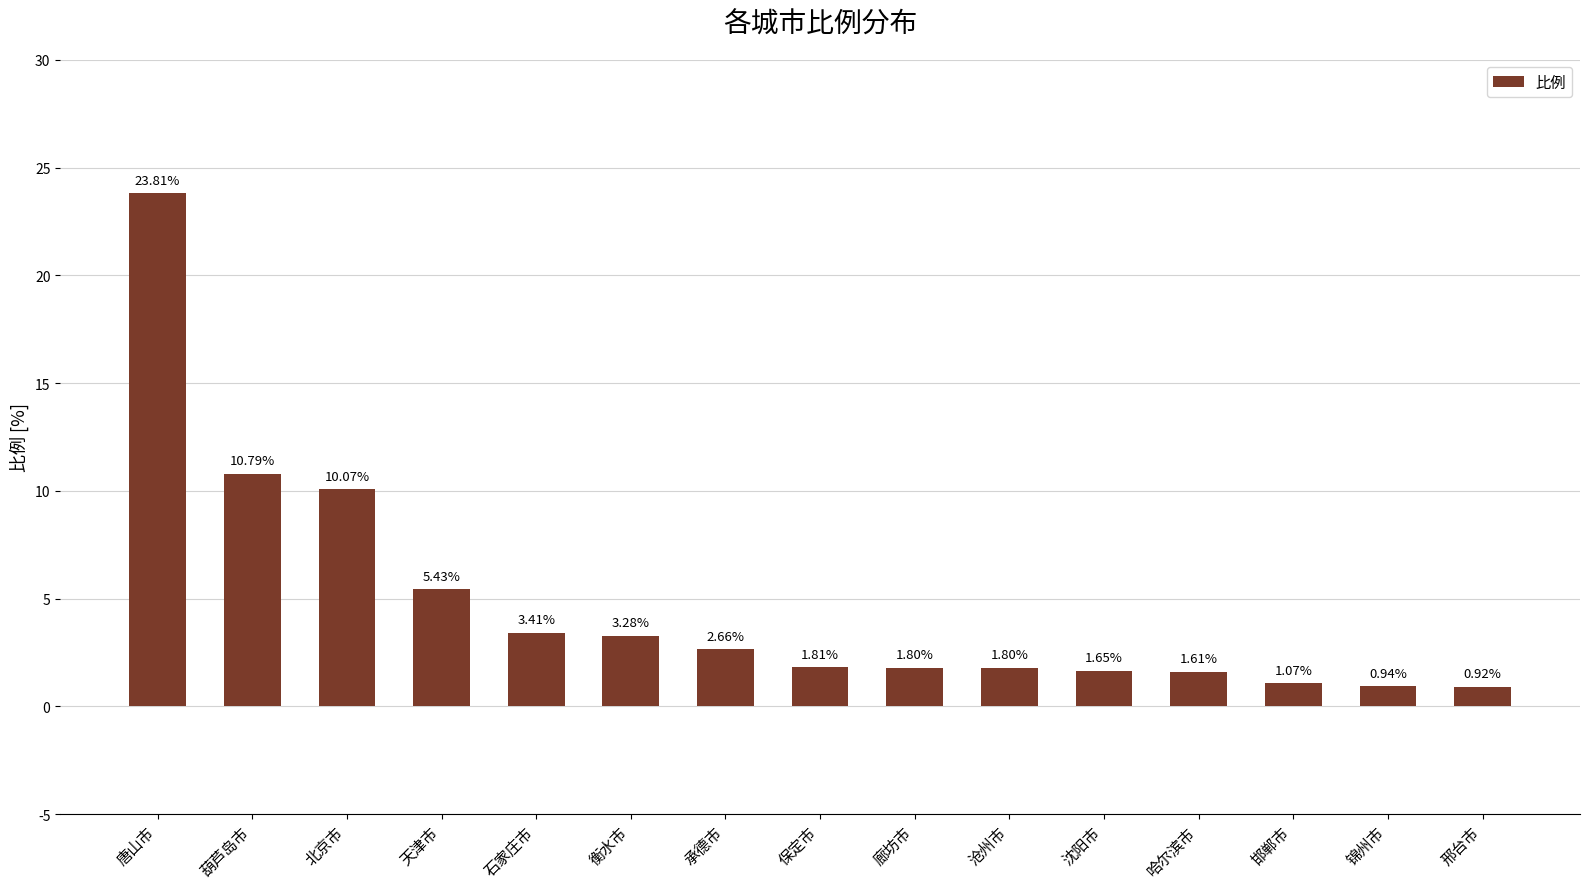

At which category does the chart reach its minimum across all series?

邢台市